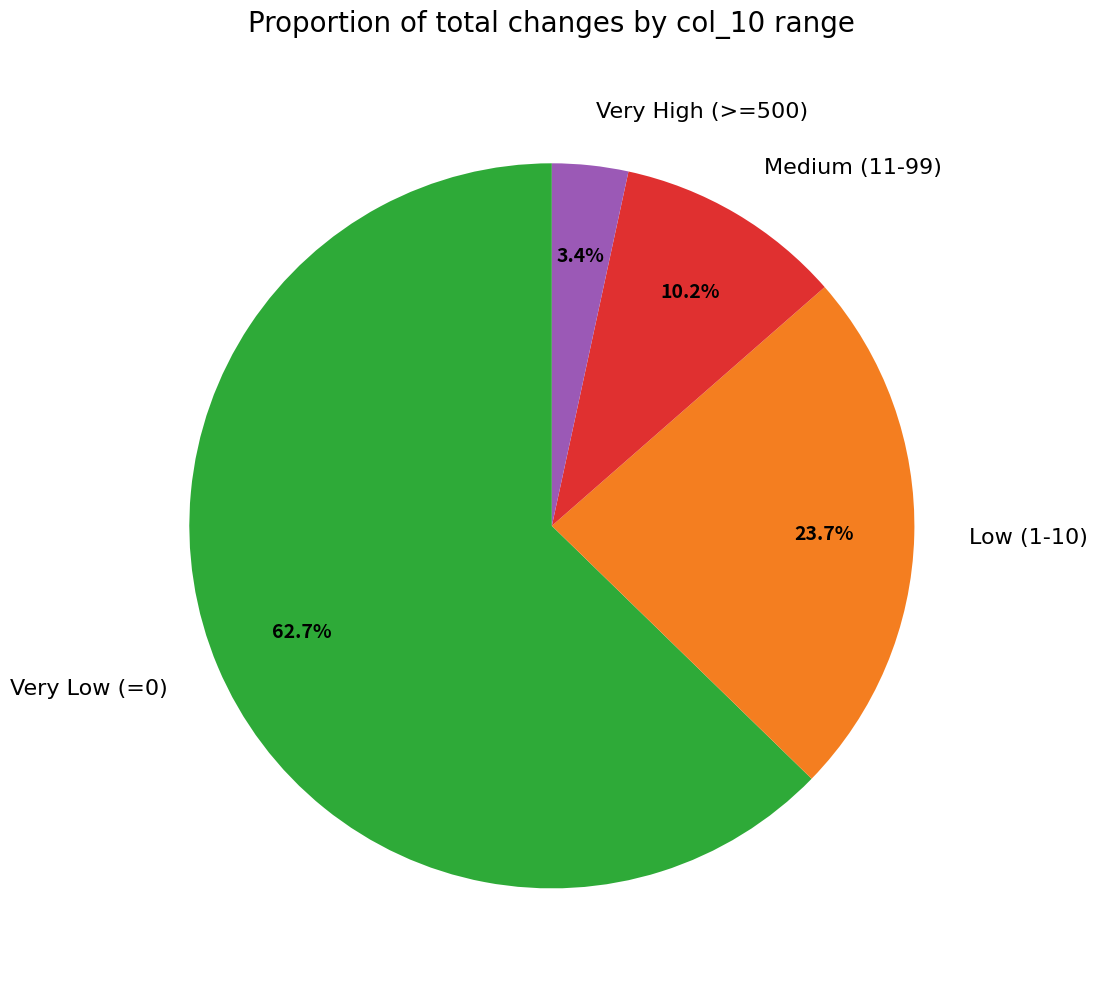

Do Medium (11-99) and Low (1-10) together represent more than half of the pie?

No